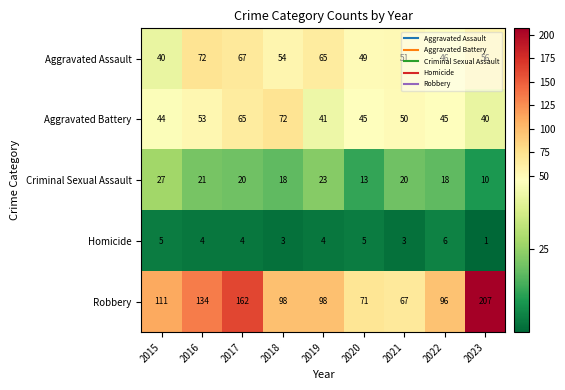

Is it true that Robbery equals 349 at 2023?

False